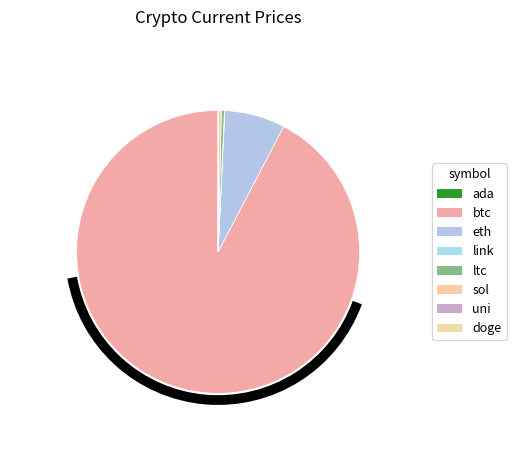

Count the number of slices in the pie.

8